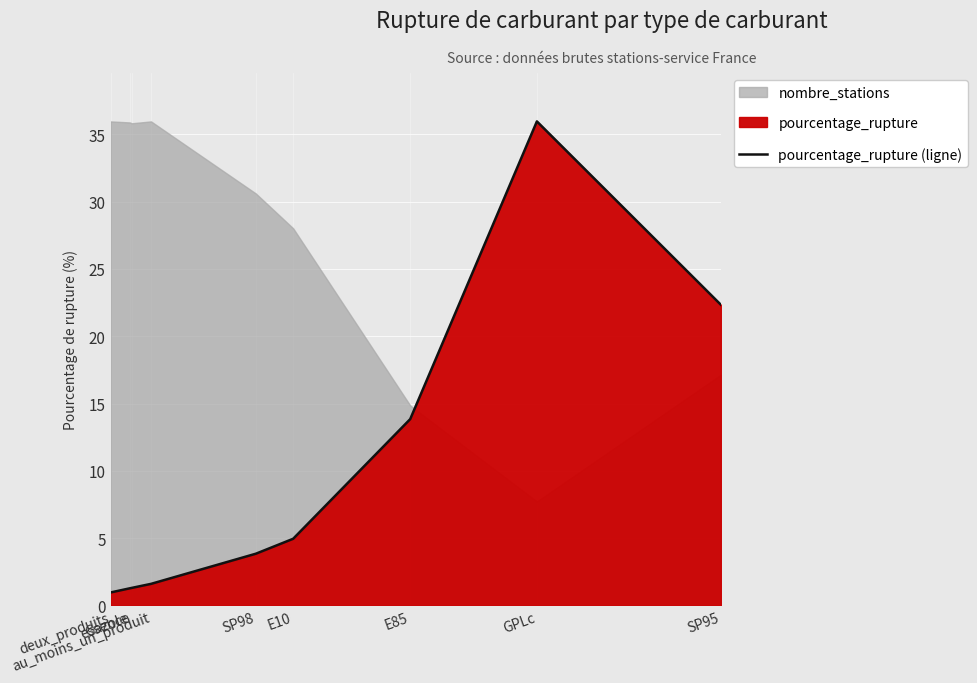

Does the chart display data point markers on the line(s)?

No